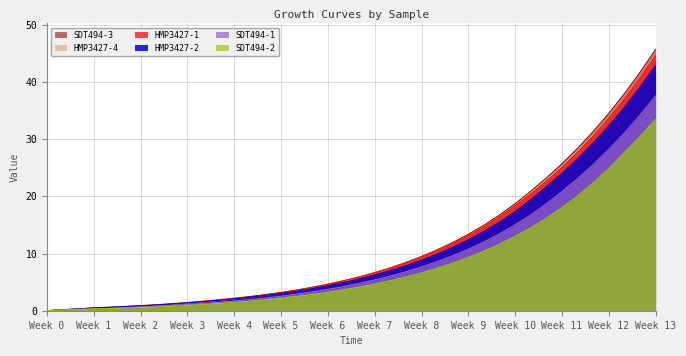

Which series has the widest spread of values?

SDT494-3